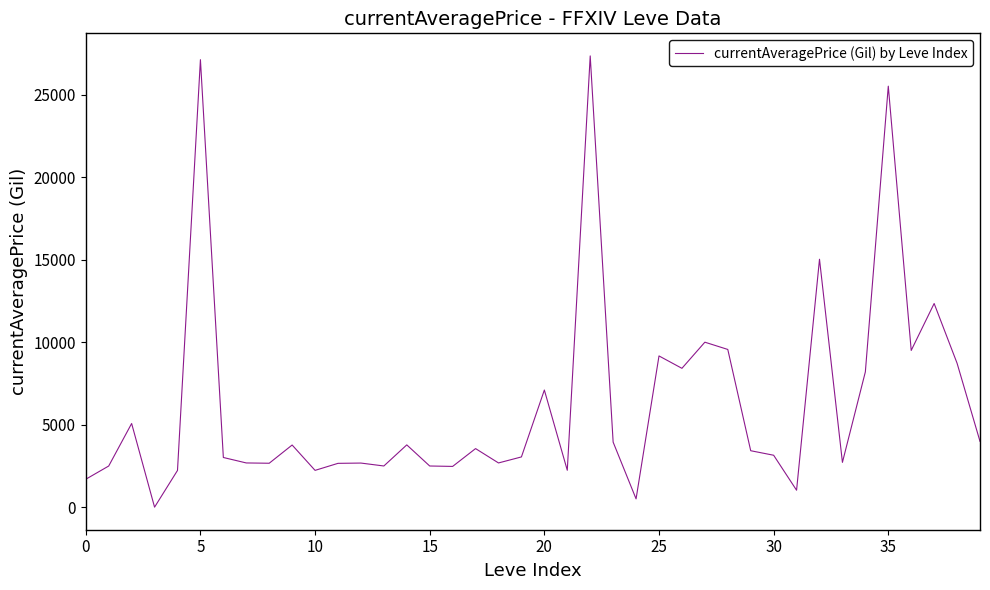

What is the greatest value displayed?

27354.0